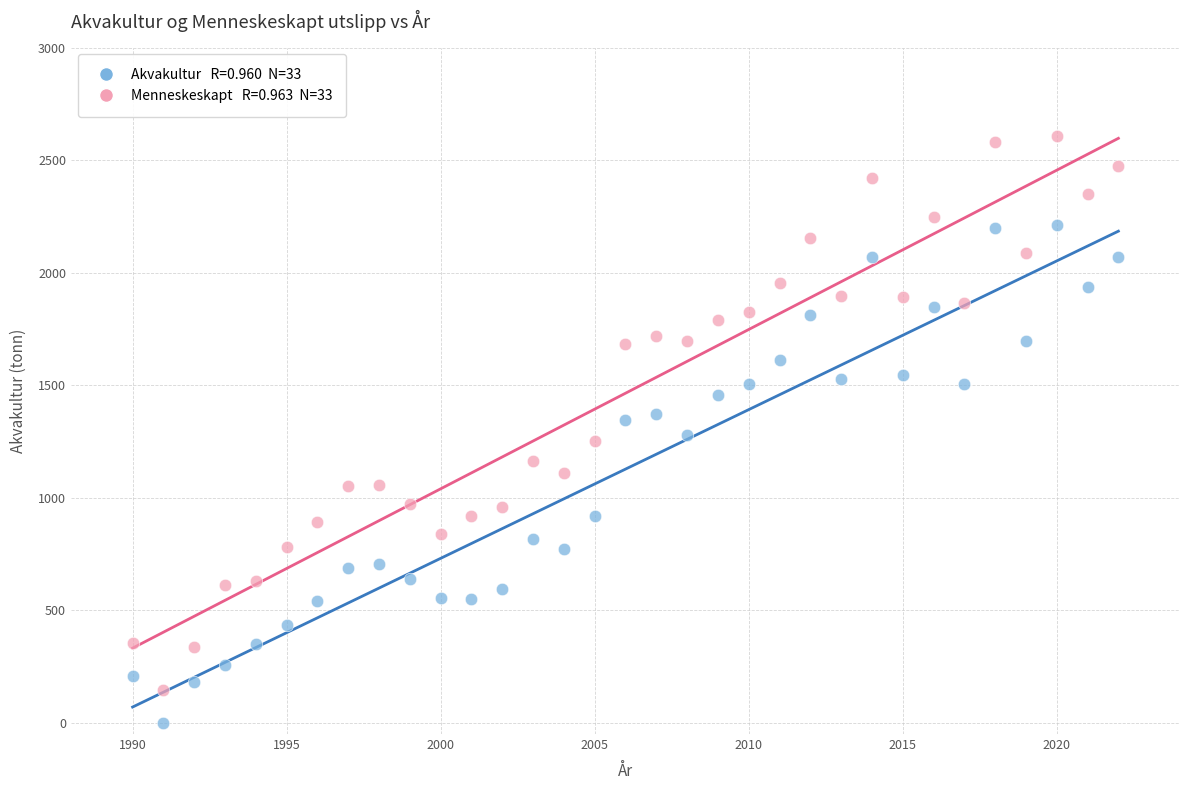

Across all data points, what is the range of Y values (max minus min)?

2606